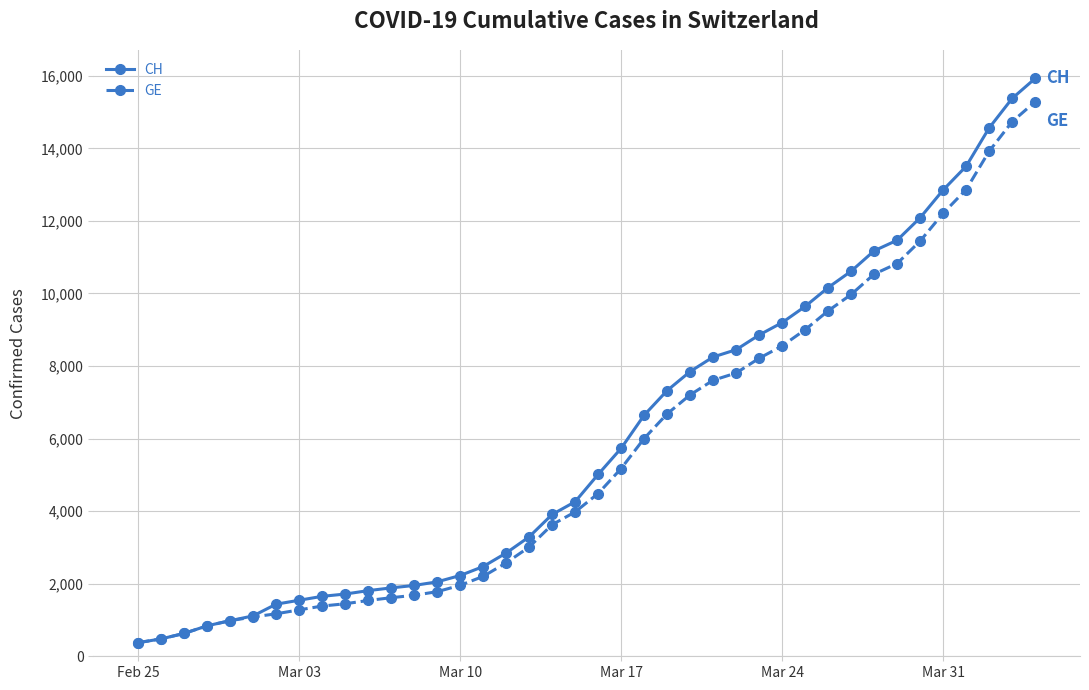

What is the highest value of the CH series?

15926